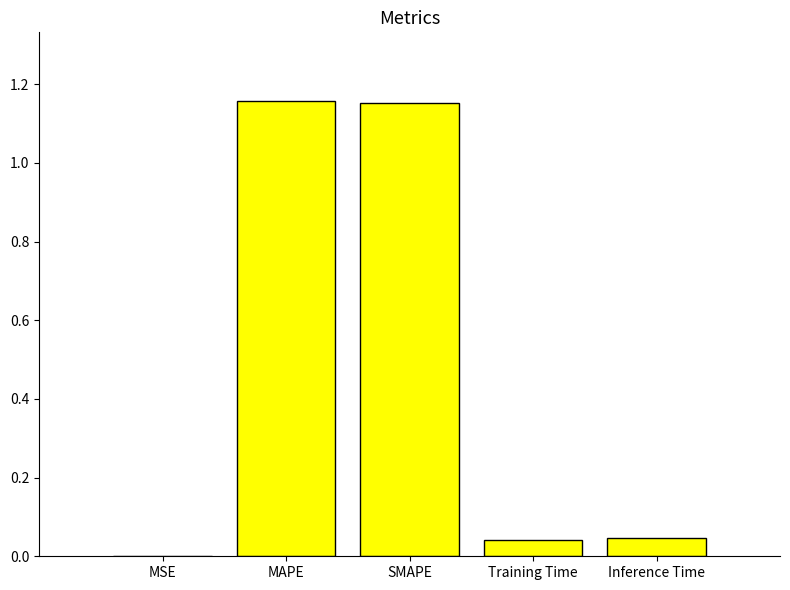

What is the change in value from SMAPE to Training Time?

-1.1